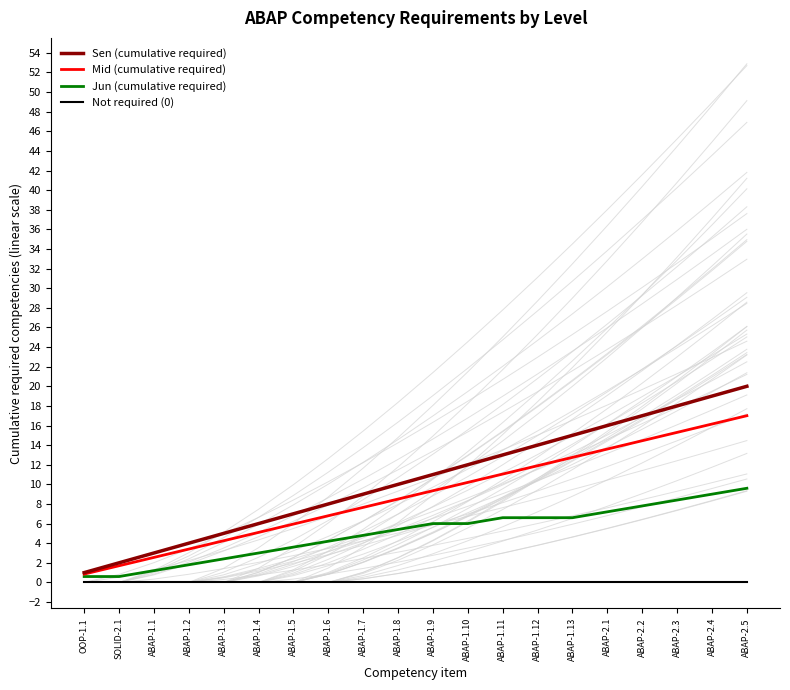

What are all the series names shown in the legend?

Sen (cumulative required), Mid (cumulative required), Jun (cumulative required), Not required (0)